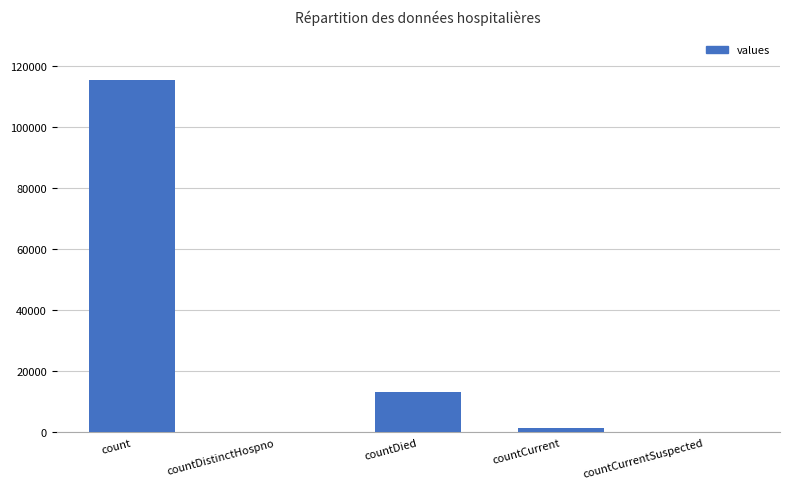

Reading left to right, transcribe all the data shown in this chart.

115379	0	13343	1383	0